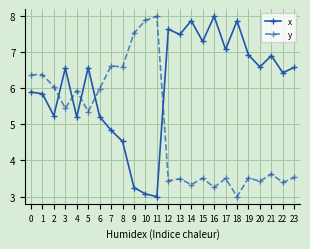

Which series ends up on top after the final intersection of x and y?

x